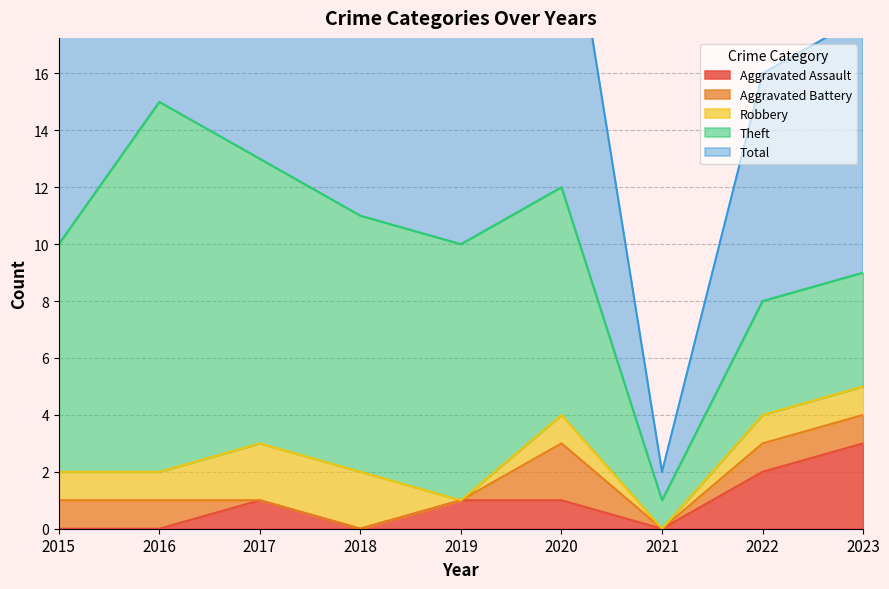

Is it true that Total equals 10 at 2019?

True